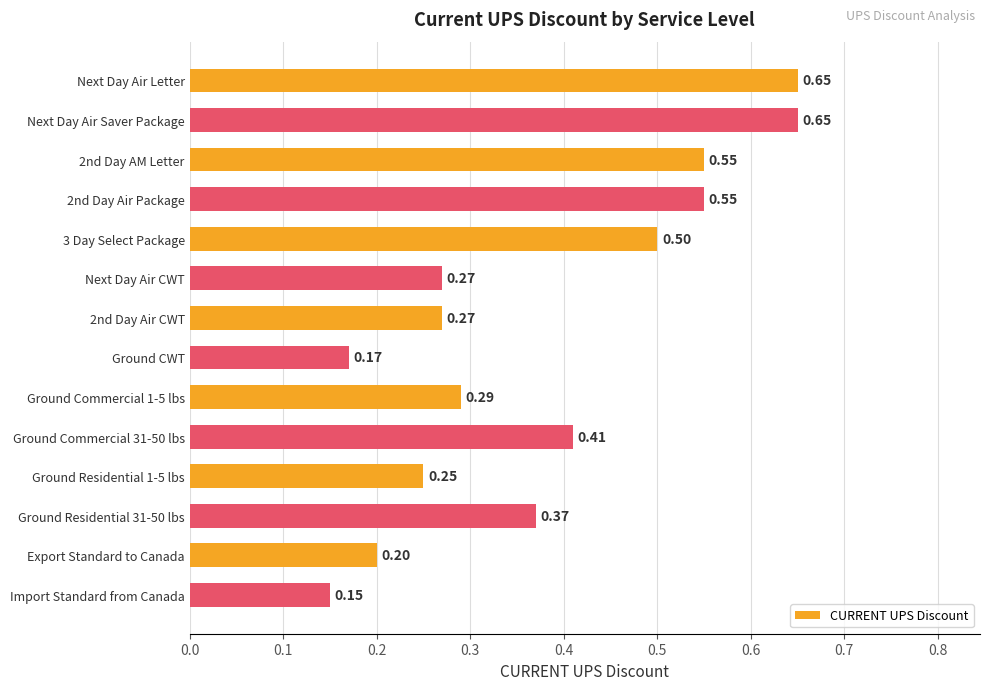

At which label is the value closest to 0?

Import Standard from Canada